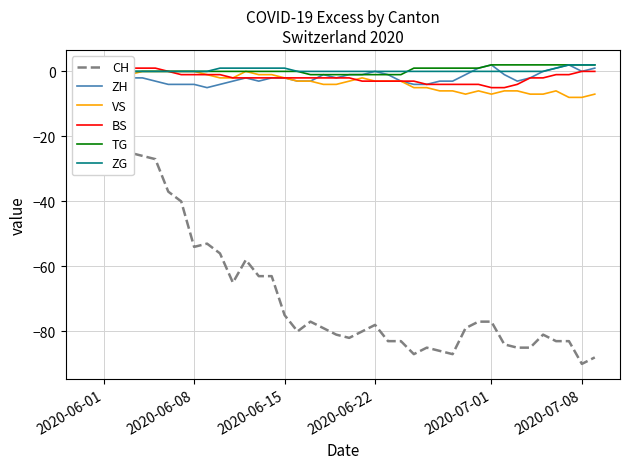

What is the difference between the maximum and second lowest values in the CH series?

88